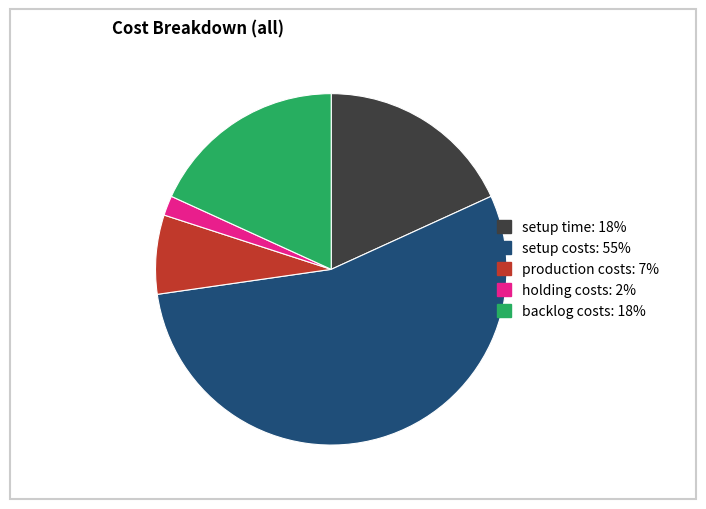

Which has a higher value, holding costs or production costs?

production costs